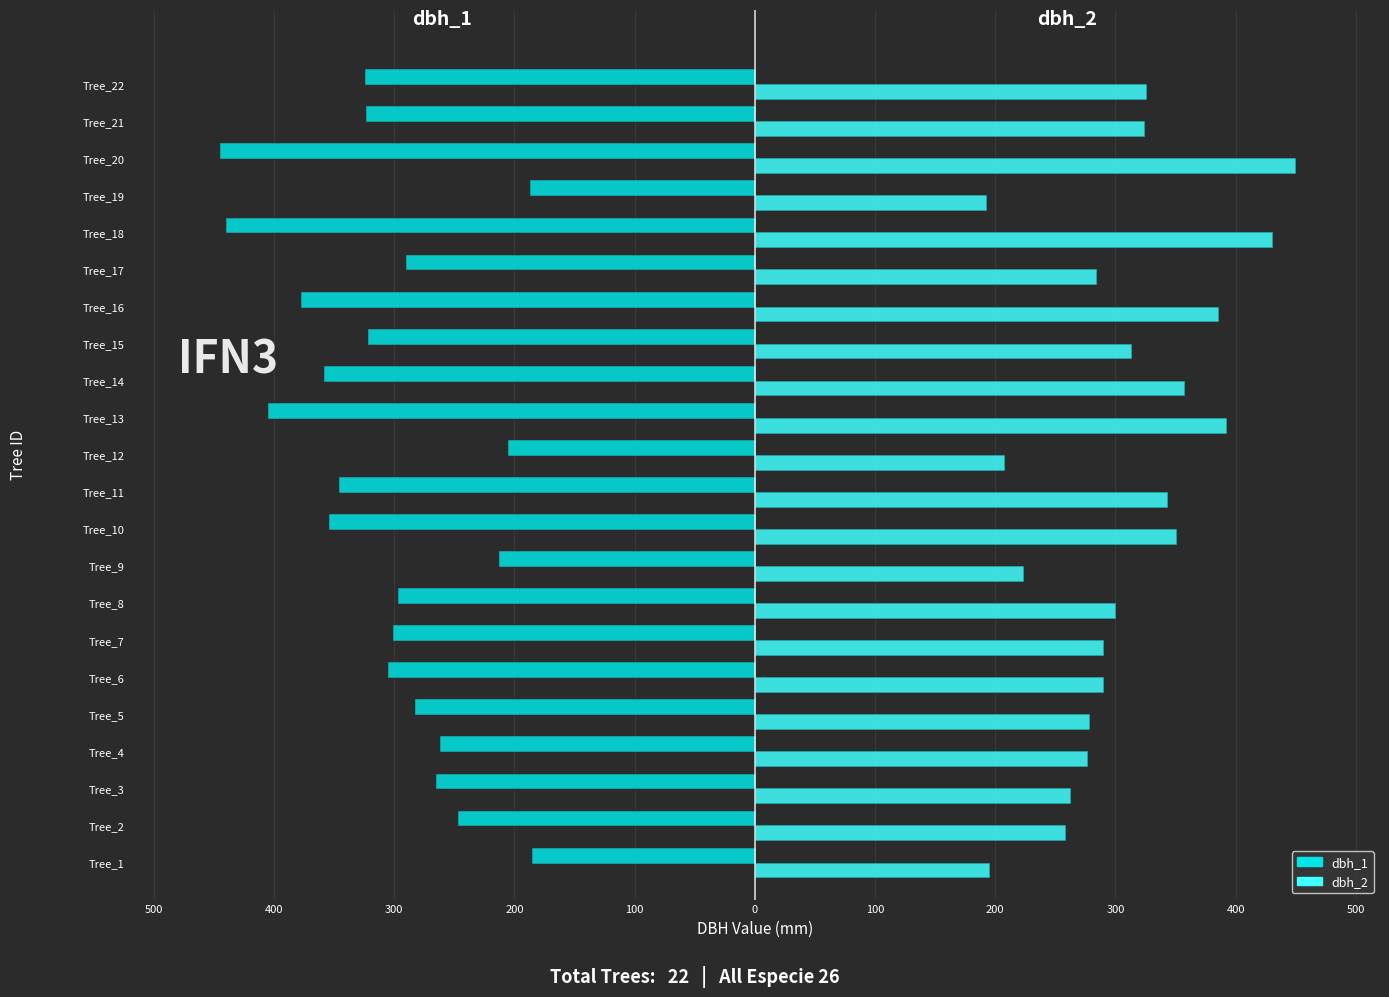

What are all the series names shown in the legend?

dbh_1, dbh_2